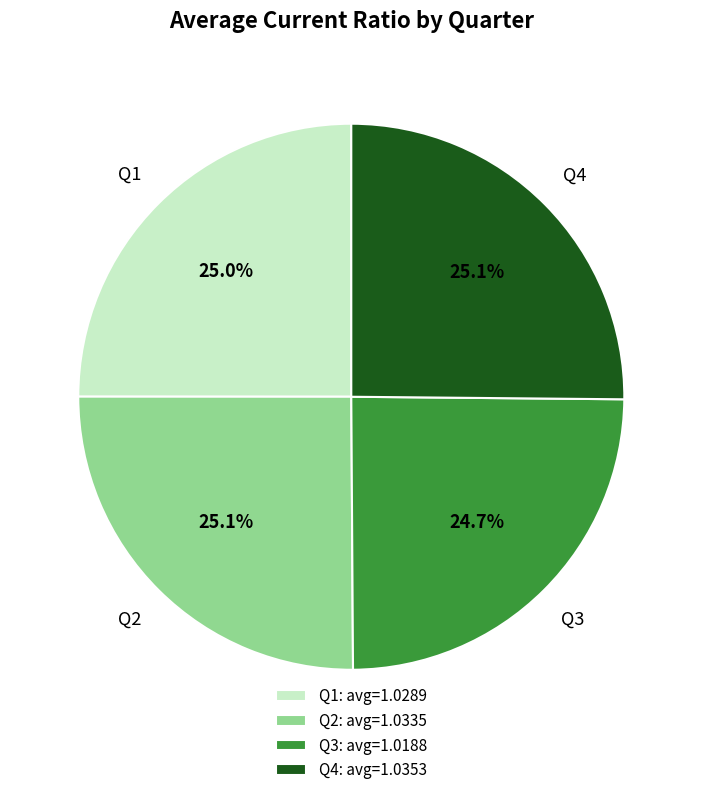

How many segments does this pie chart have?

4